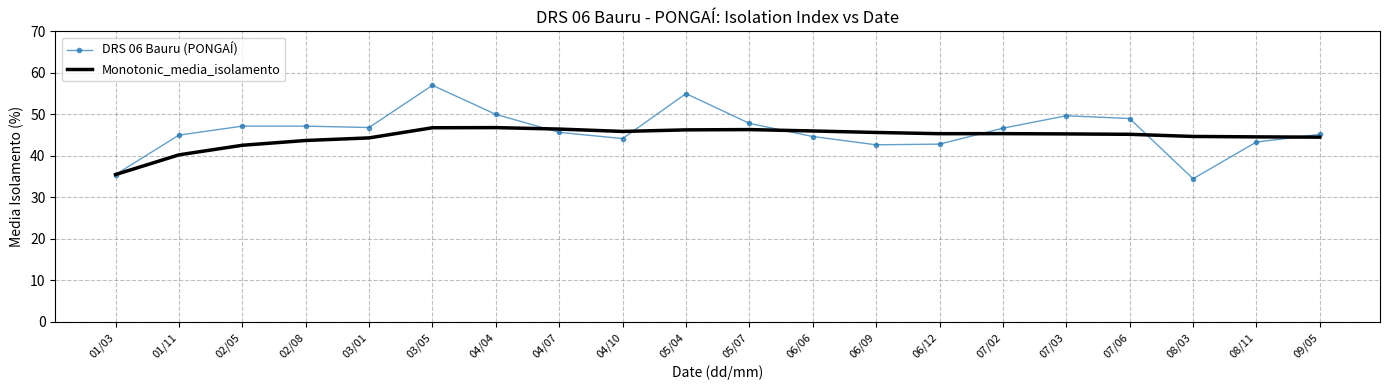

True or false: DRS 06 Bauru (PONGAÍ) has a value of 25.5 at 07/02.

False